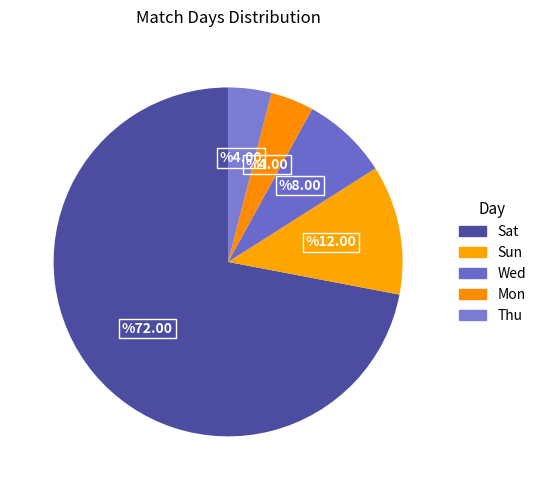

Is there any slice that represents more than half of the pie?

Yes